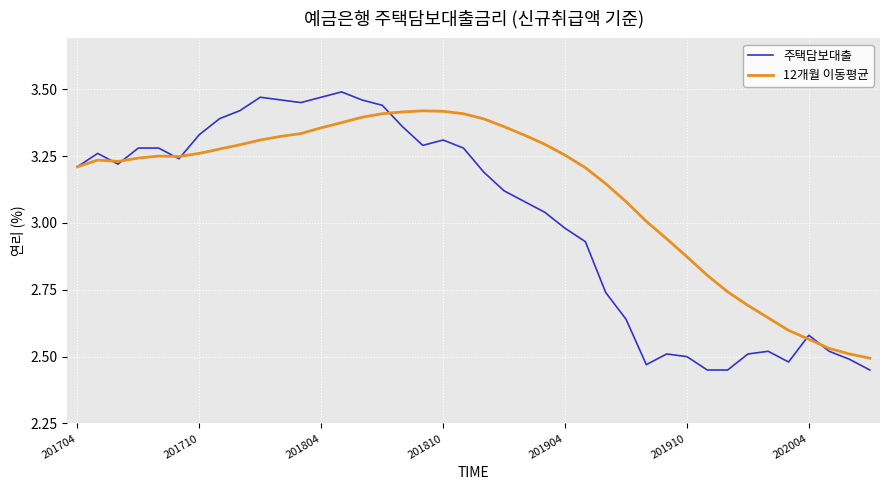

Which series has the largest total across all categories?

12개월 이동평균